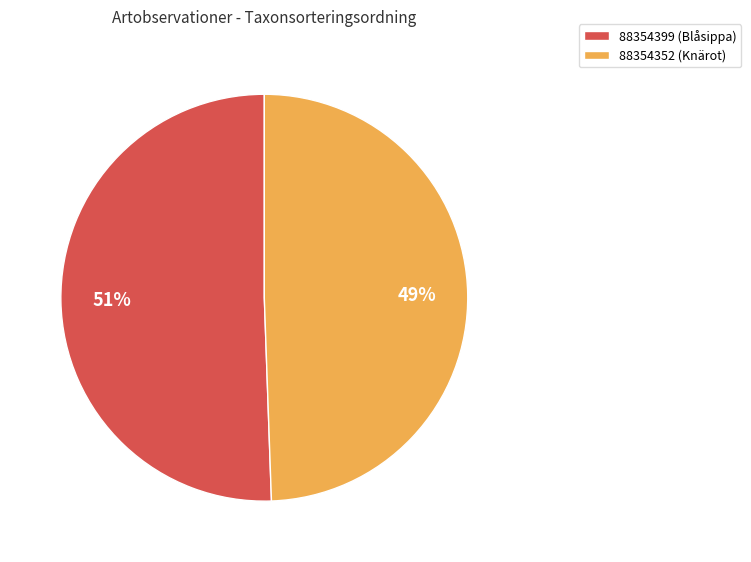

Rank the categories by value from lowest to highest.

88354352 (Knärot), 88354399 (Blåsippa)